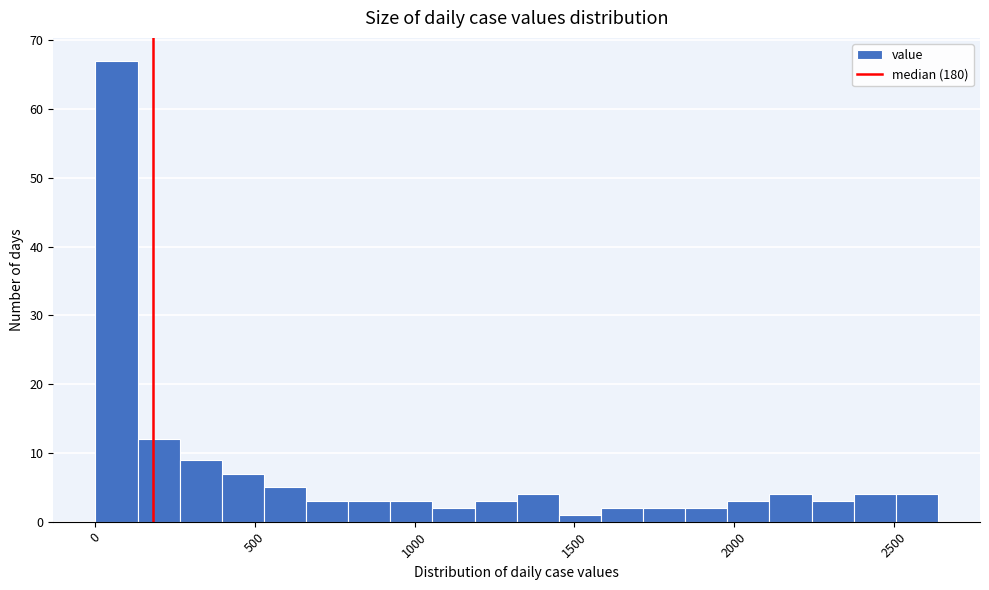

Read against the x-axis, roughly where is the centre of the tallest bar?

50